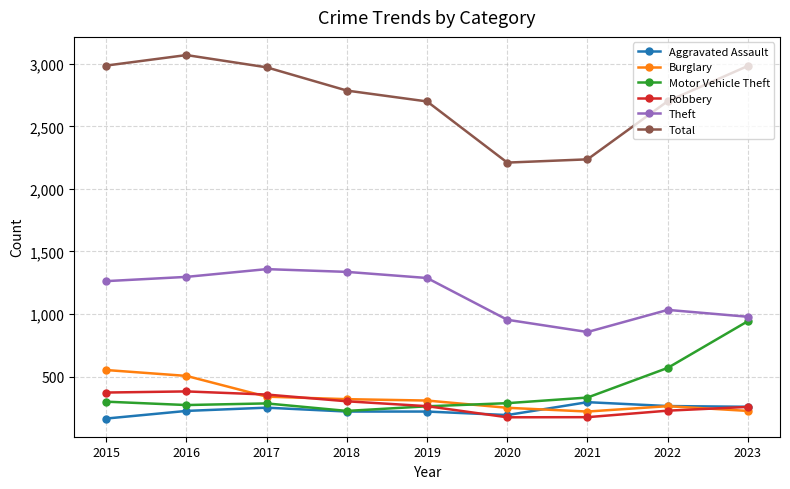

What value does the Theft series have at 2017, to the nearest 10?

1360